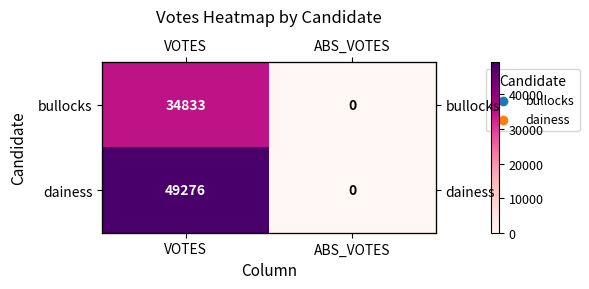

Is the value of bullocks at ABS_VOTES greater than the value of dainess at ABS_VOTES?

No